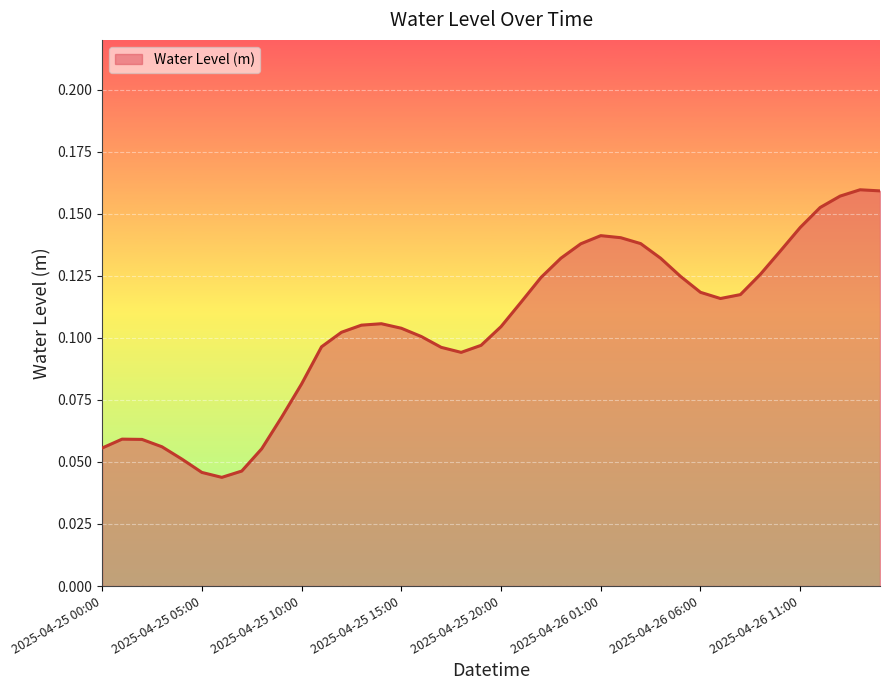

How many lines are shown in the chart?

1